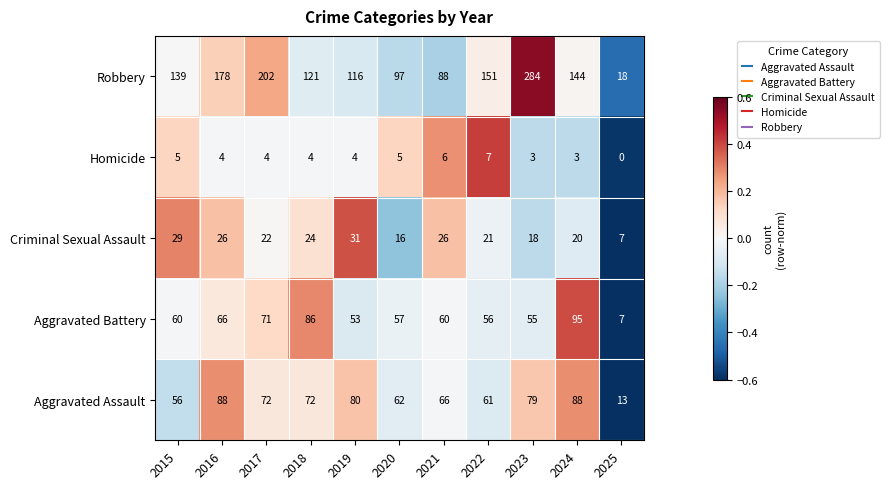

At which label does Homicide reach its minimum?

2025